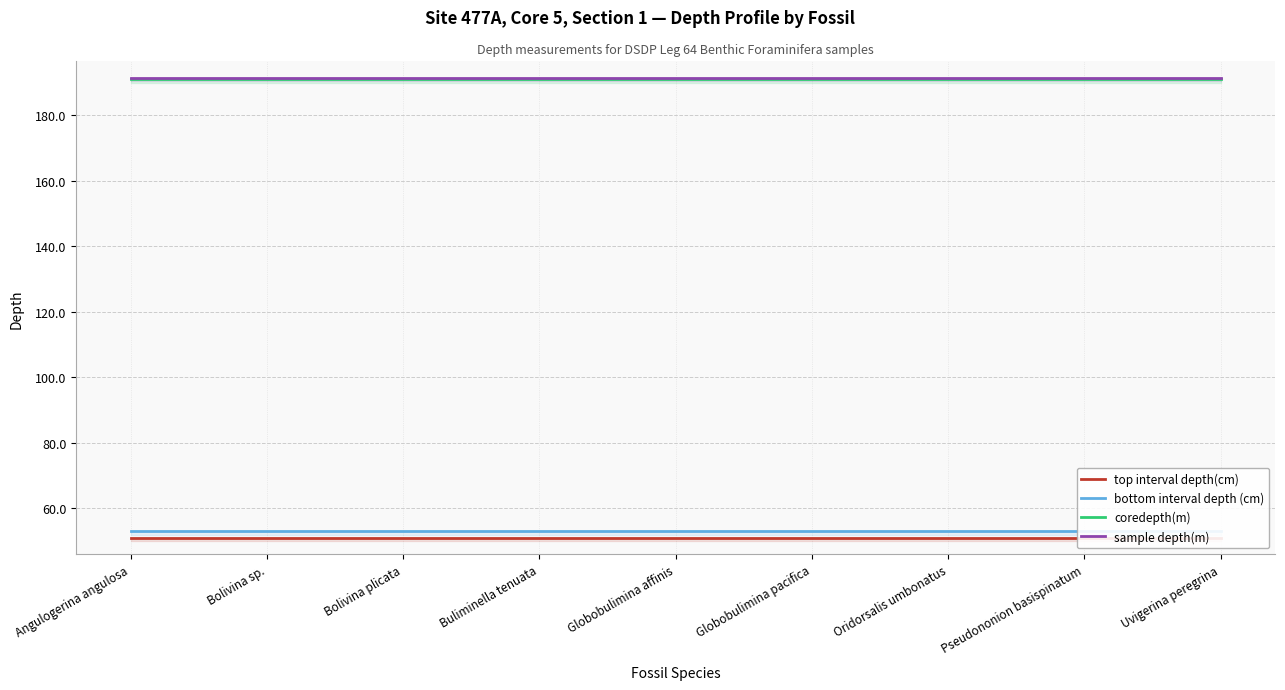

Reading left to right, extract all data points from this chart.

top interval depth(cm): 51.0	51.0	51.0	51.0	51.0	51.0	51.0	51.0	51.0
bottom interval depth (cm): 53.0	53.0	53.0	53.0	53.0	53.0	53.0	53.0	53.0
coredepth(m): 191.0	191.0	191.0	191.0	191.0	191.0	191.0	191.0	191.0
sample depth(m): 191.5	191.5	191.5	191.5	191.5	191.5	191.5	191.5	191.5